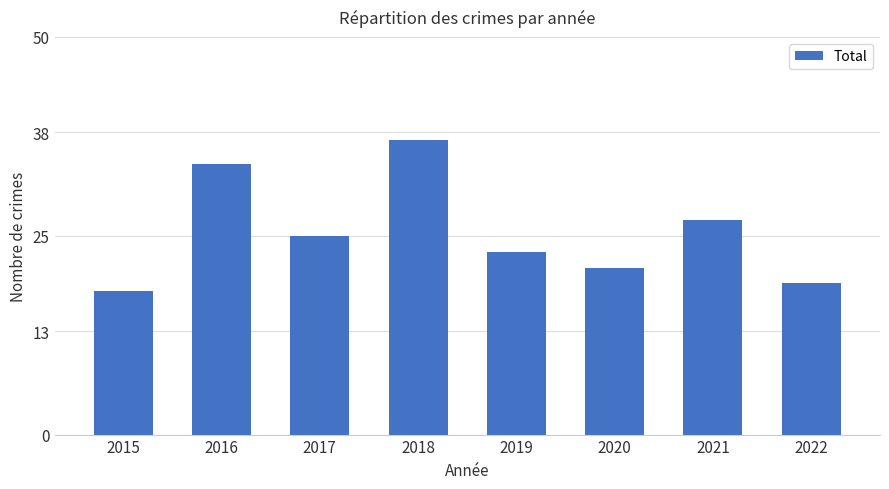

The value at 2017 is 42. True or false?

False